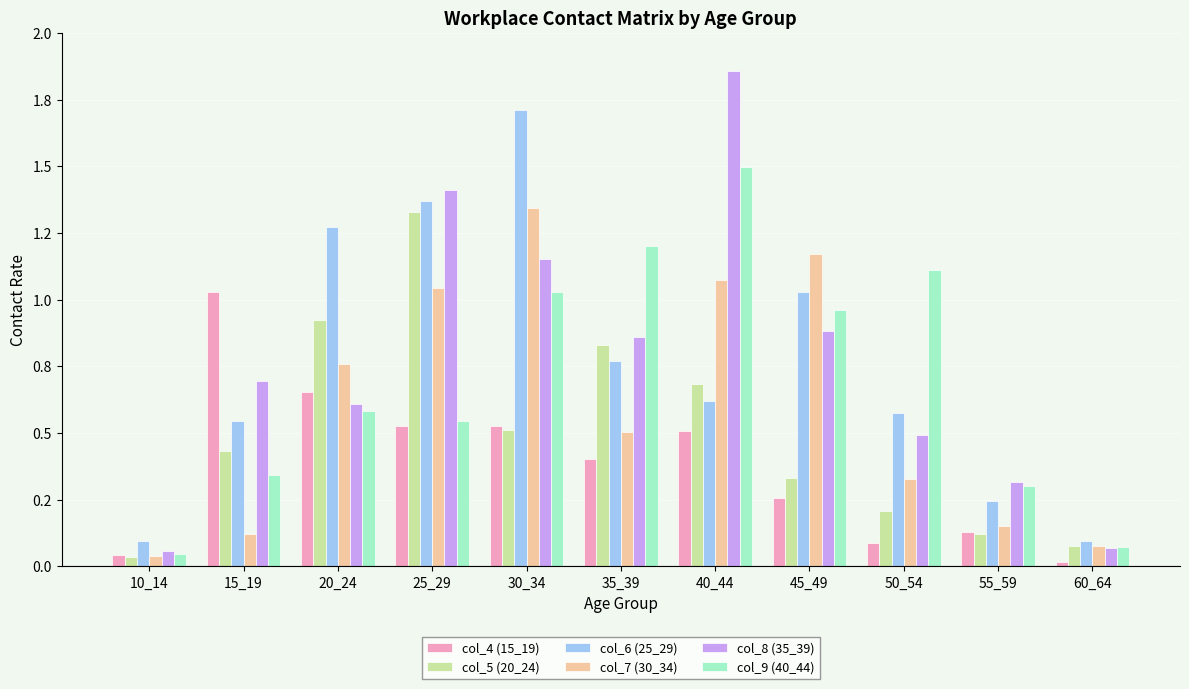

Does the chart contain stacked bars?

No